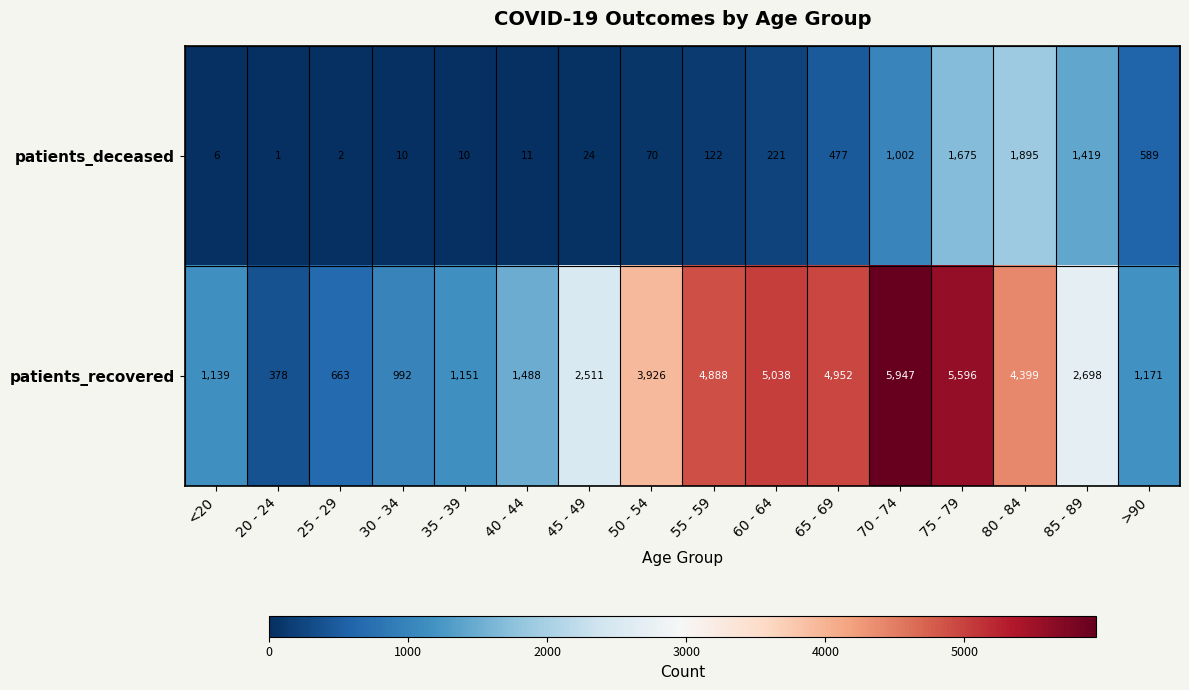

Which series has the largest range (max minus min)?

patients_recovered